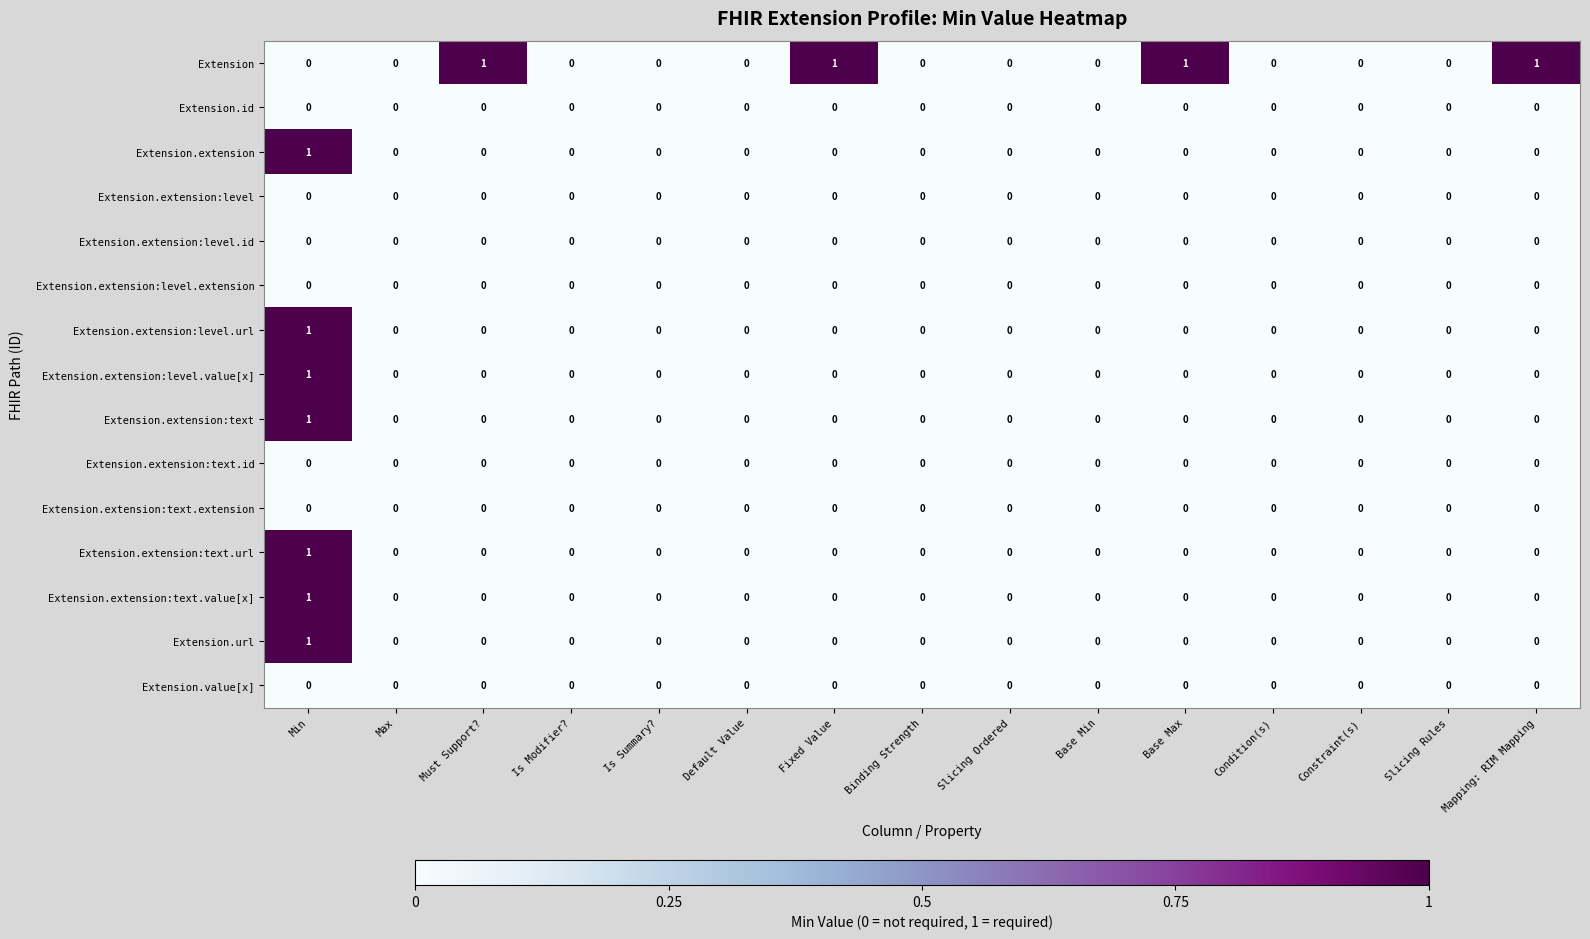

What is the maximum value shown in the chart?

1